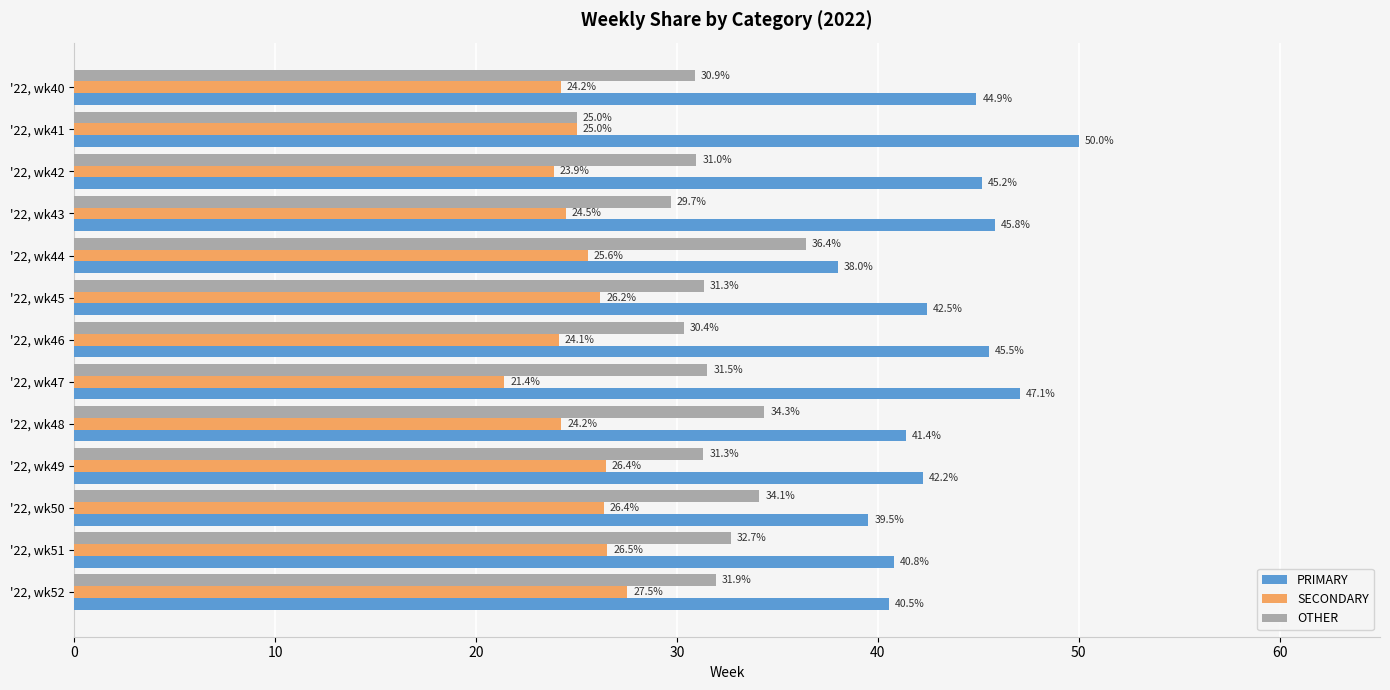

What are all the series names shown in the legend?

PRIMARY, SECONDARY, OTHER